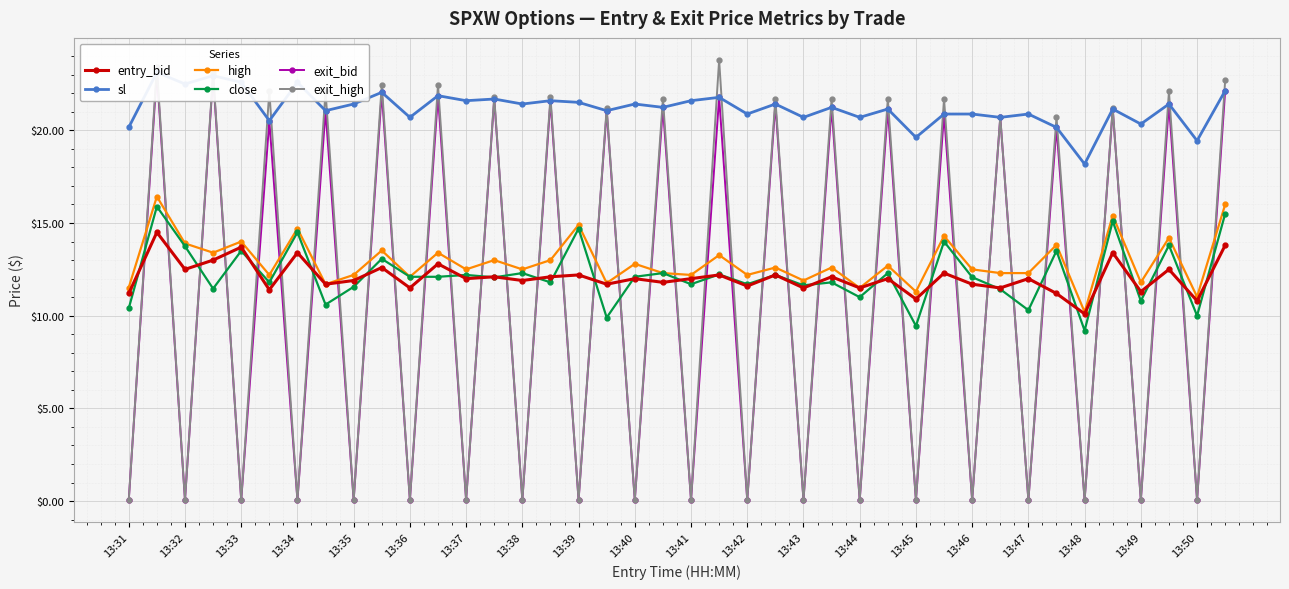

True or false: entry_bid has more than 0 points higher than both neighbors.

True